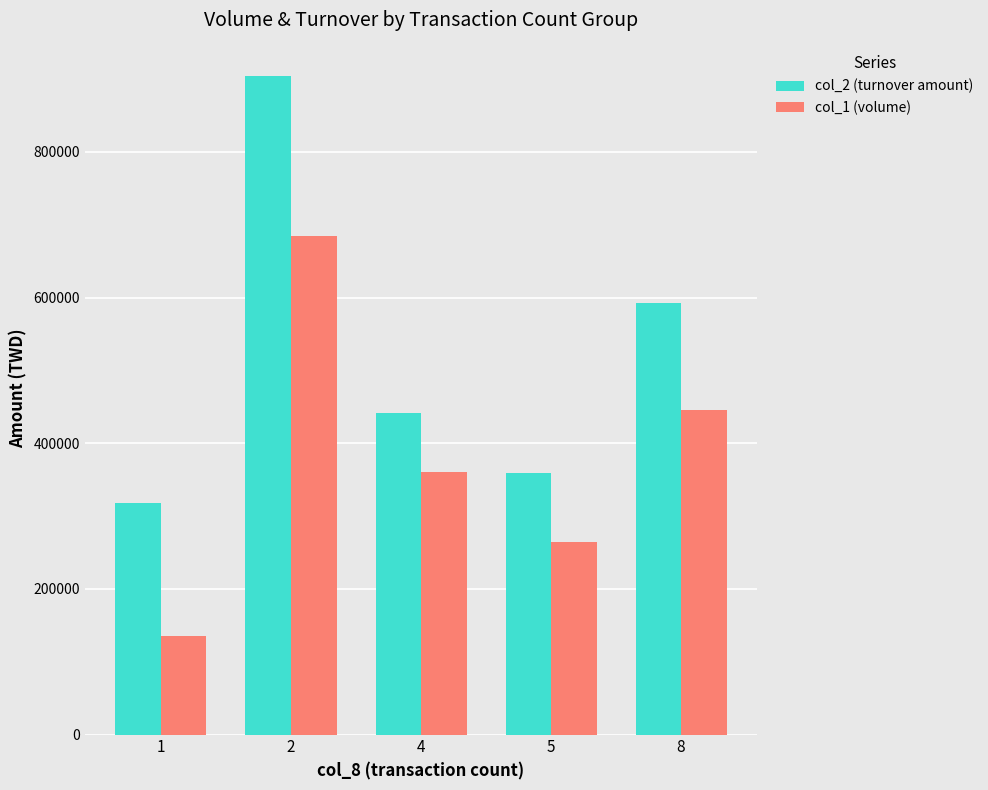

The value of col_2 (turnover amount) at 5 is 359020. True or false?

True